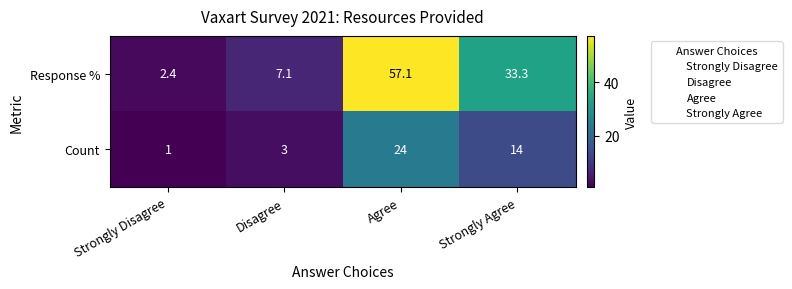

The value of Response % at Strongly Agree is 33.3. True or false?

True